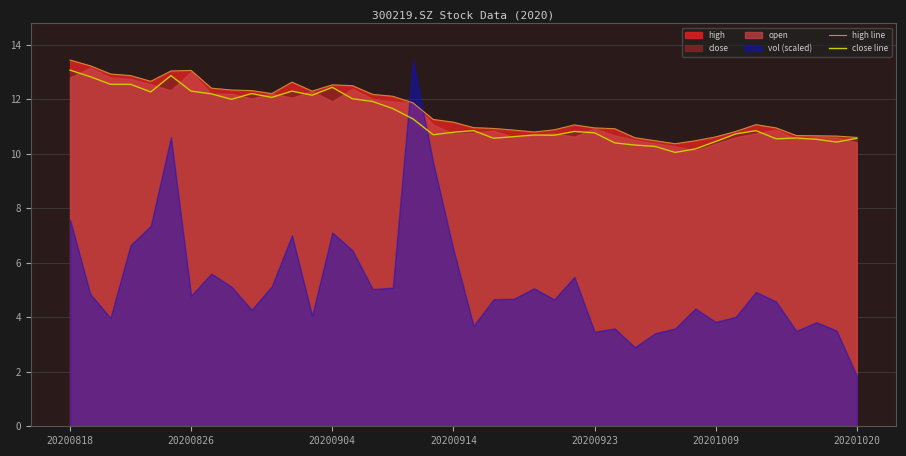

What position from the right is 24?

16